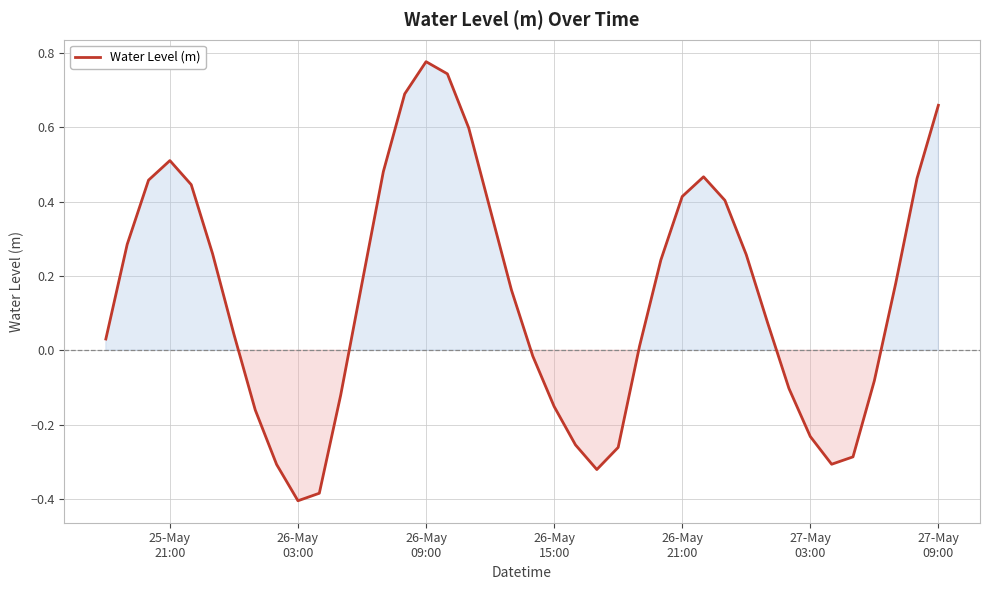

At which category does the data reach its first local valley?

26-May
03:00